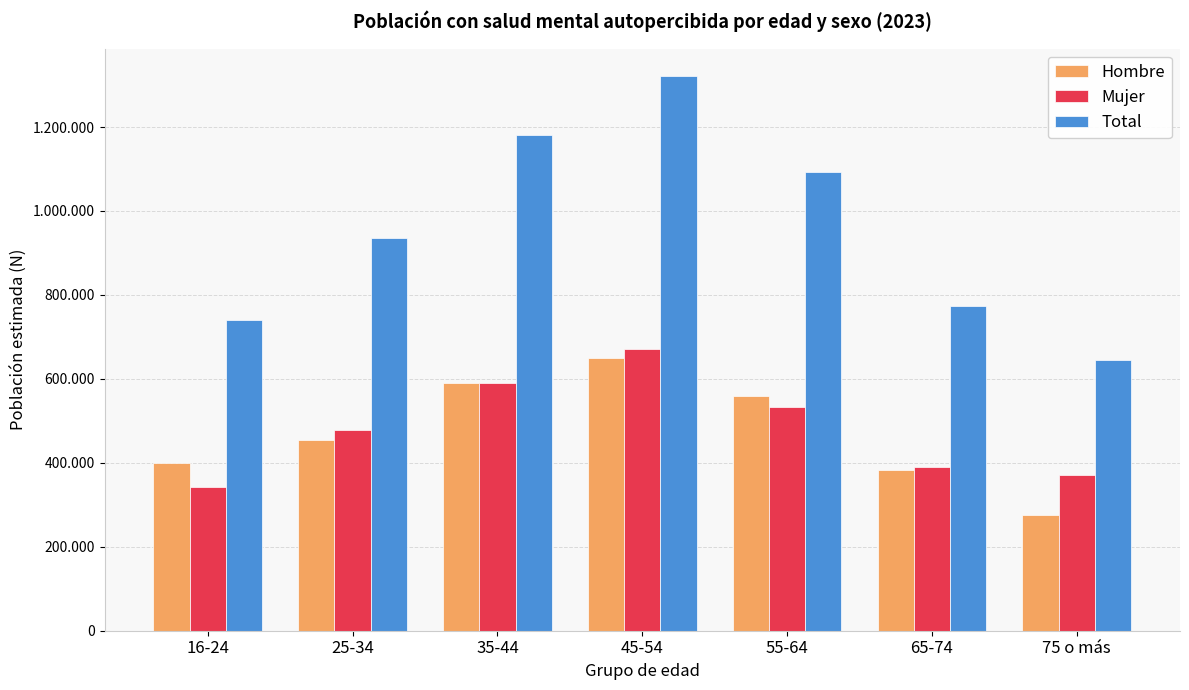

Where does the Hombre series first go above 455504?

35-44